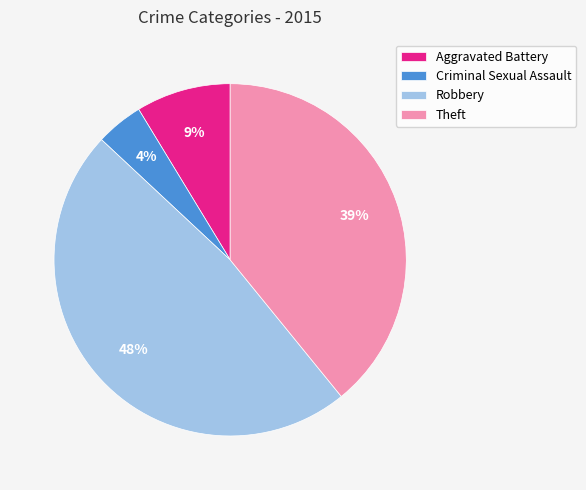

True or false: Aggravated Battery accounts for 20% of the total.

False